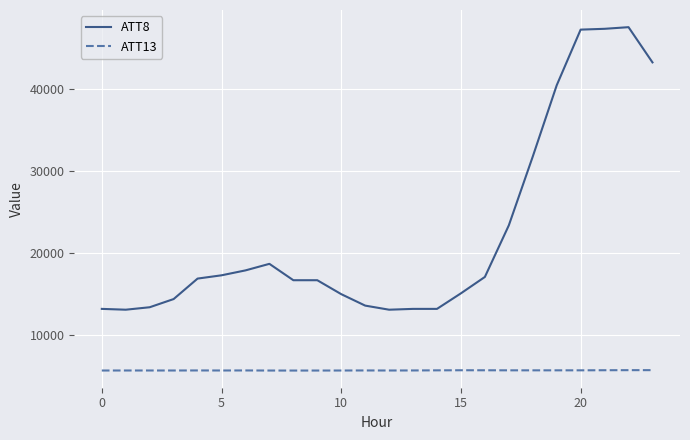

Which series has the largest range (max minus min)?

ATT8